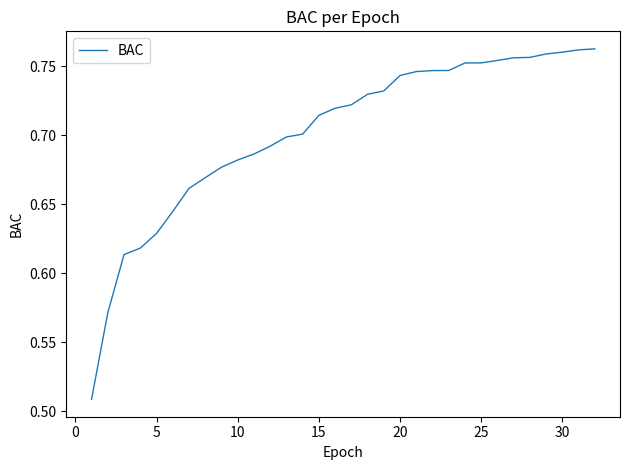

What is the difference between the maximum and minimum values?

0.3